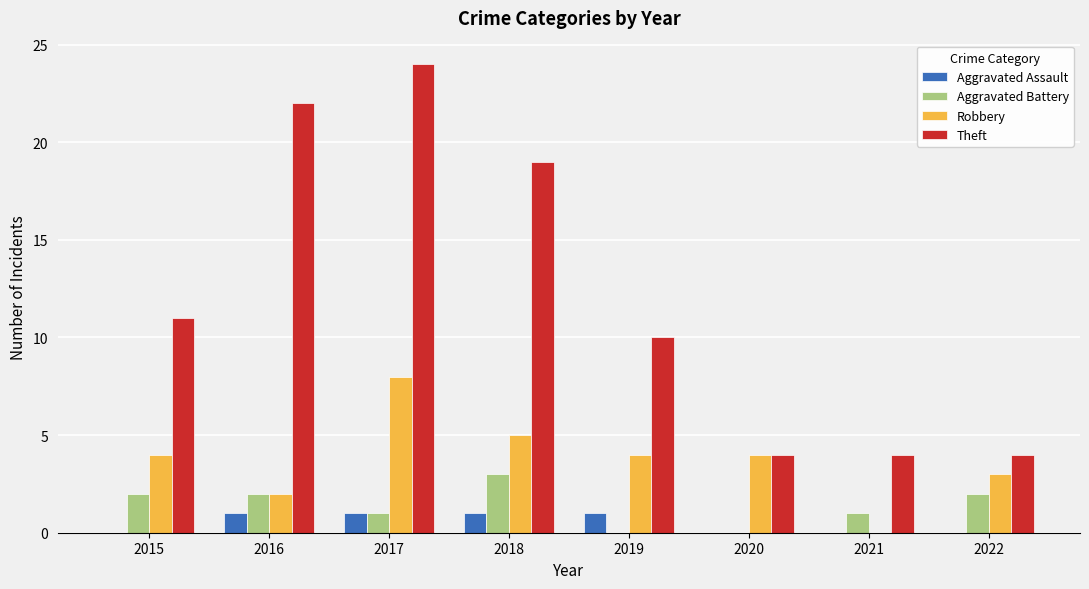

Reading left to right, list all the values displayed in this chart.

Aggravated Assault: 2015=0	2016=1	2017=1	2018=1	2019=1	2020=0	2021=0	2022=0
Aggravated Battery: 2015=2	2016=2	2017=1	2018=3	2019=0	2020=0	2021=1	2022=2
Robbery: 2015=4	2016=2	2017=8	2018=5	2019=4	2020=4	2021=0	2022=3
Theft: 2015=11	2016=22	2017=24	2018=19	2019=10	2020=4	2021=4	2022=4